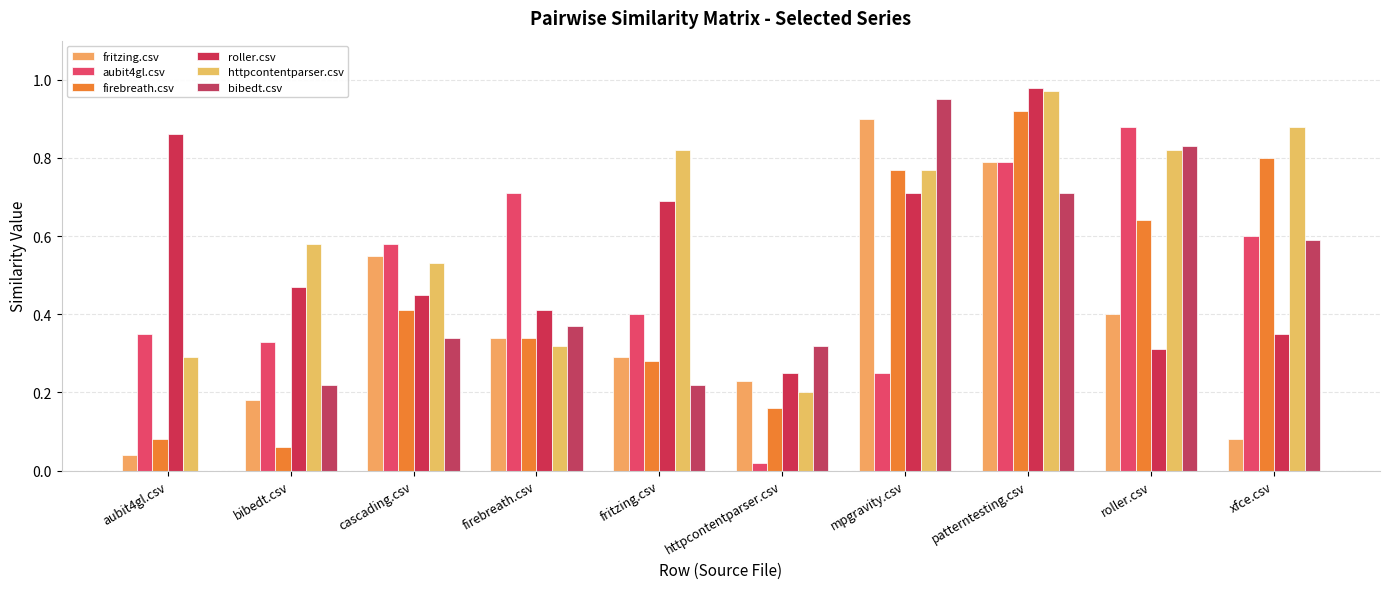

What is the difference between the highest and lowest values at mpgravity.csv?

0.7